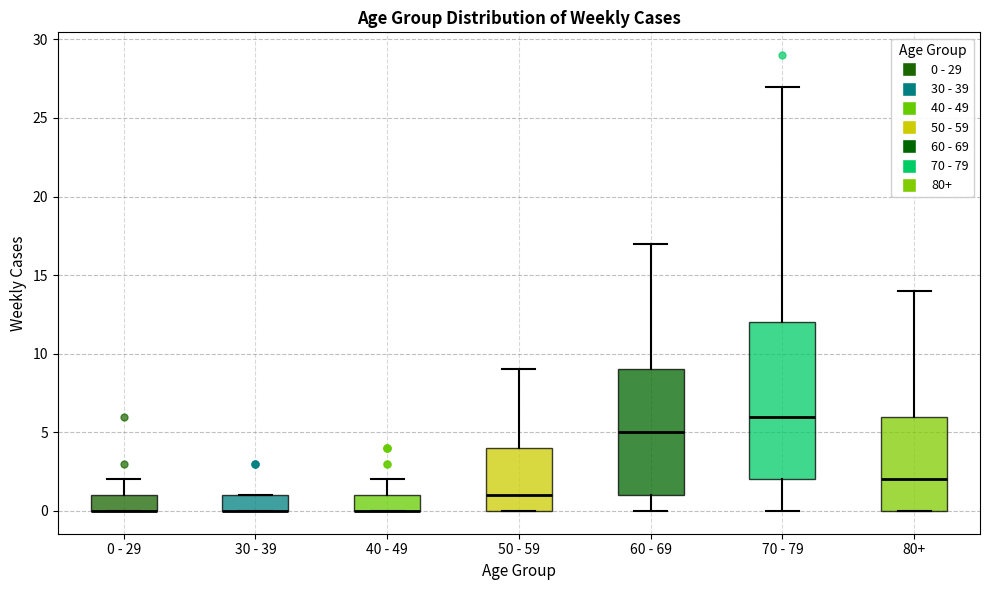

Comparing the boxes themselves (not the whiskers), which one is the tallest?

70 - 79